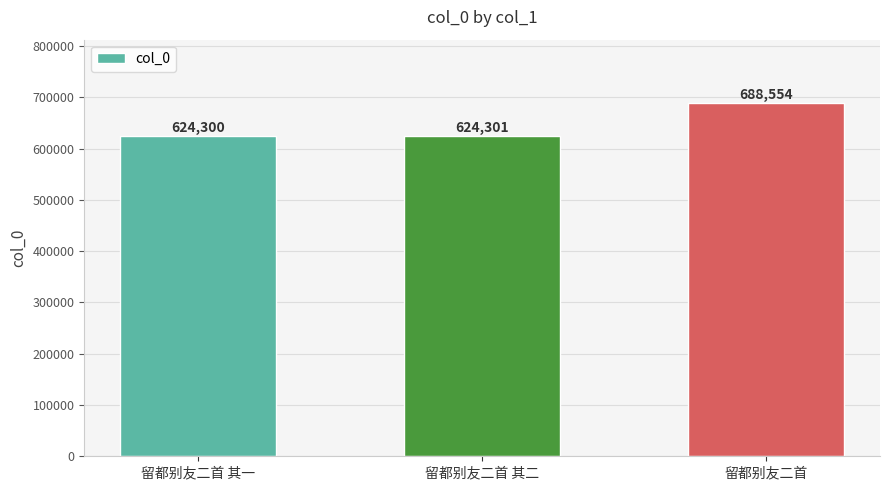

What is the value of the 3rd bar from the left?

688554